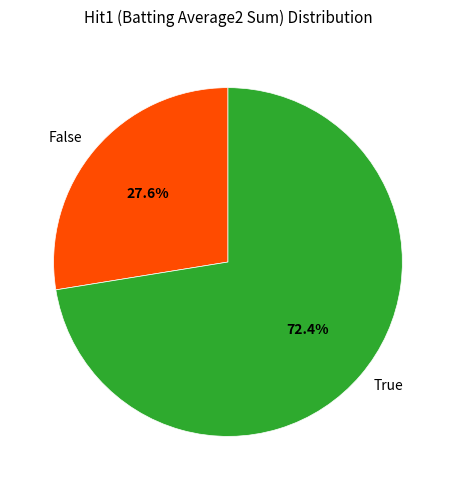

To the nearest percent, what is the average slice percentage?

50%